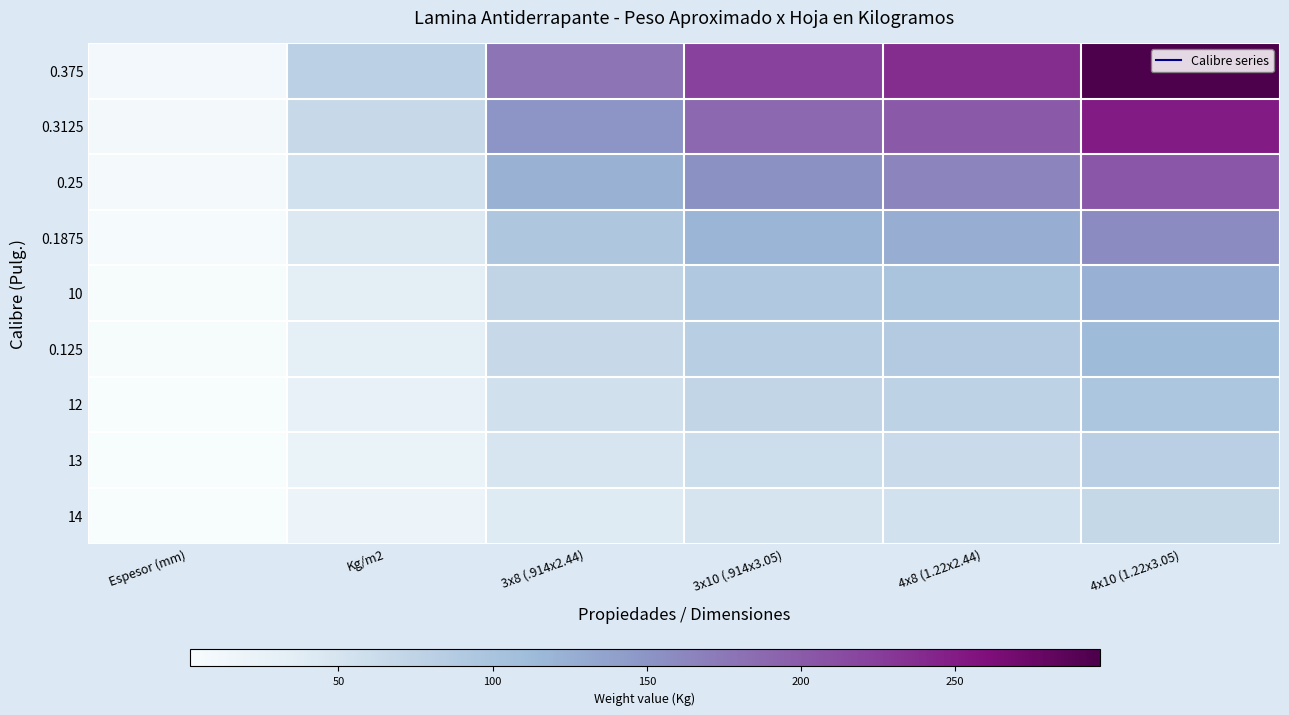

At which category does the chart reach its minimum across all series?

Espesor (mm)